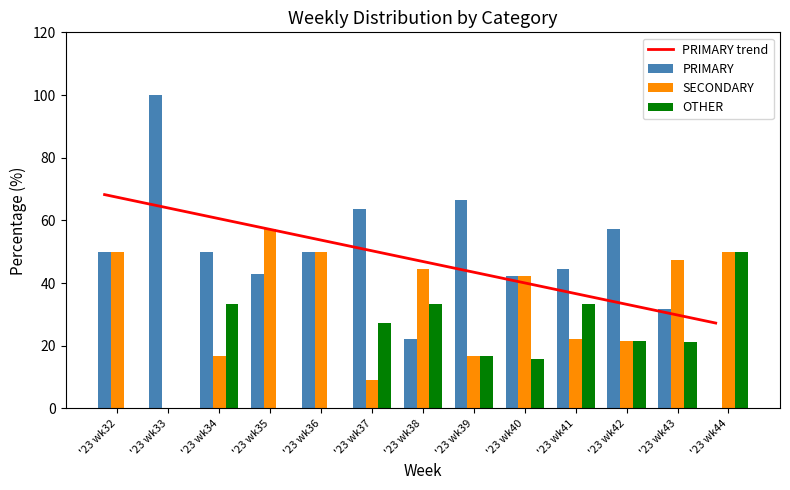

Which series changed the most between '23 wk35 and '23 wk39?

SECONDARY